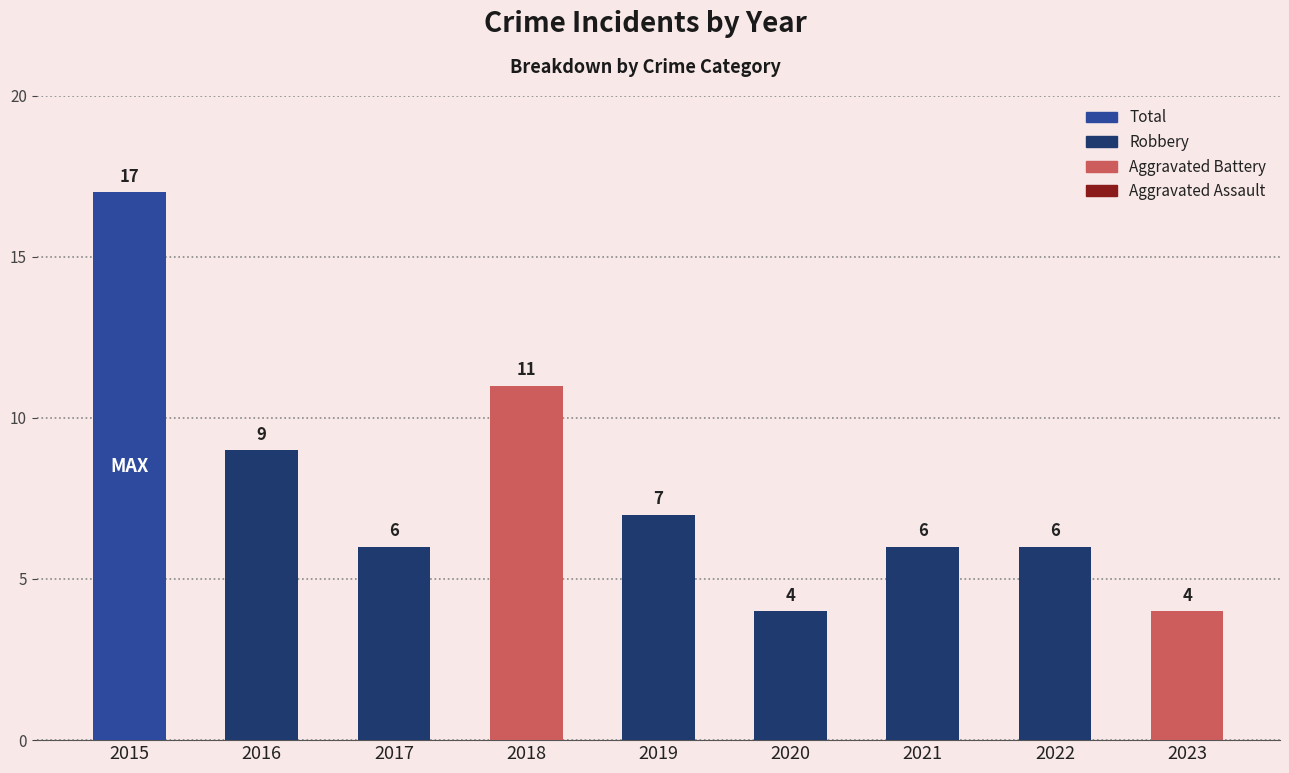

The value at 2021 is 10. True or false?

False